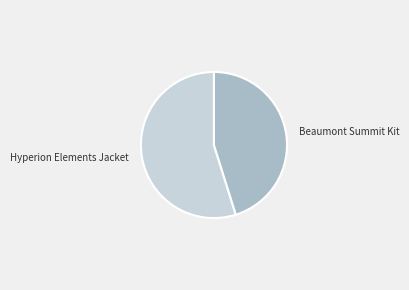

True or false: Beaumont Summit Kit accounts for 45% of the total.

True